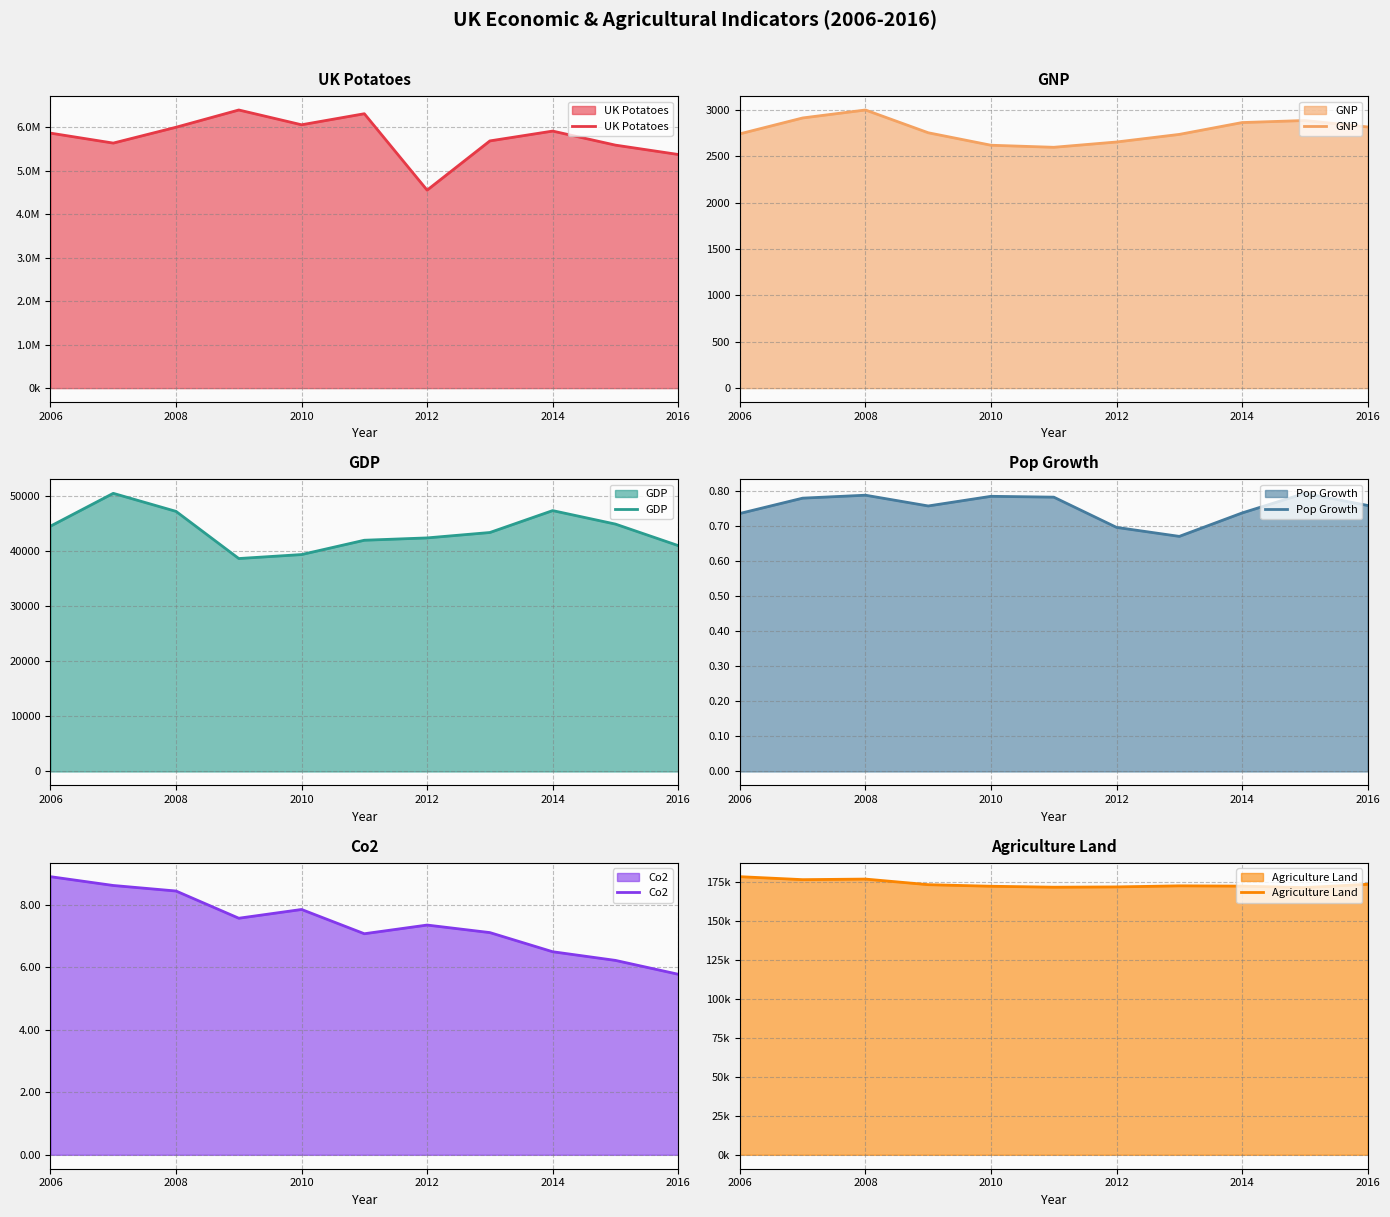

What is the minimum value shown in the chart?

0.7